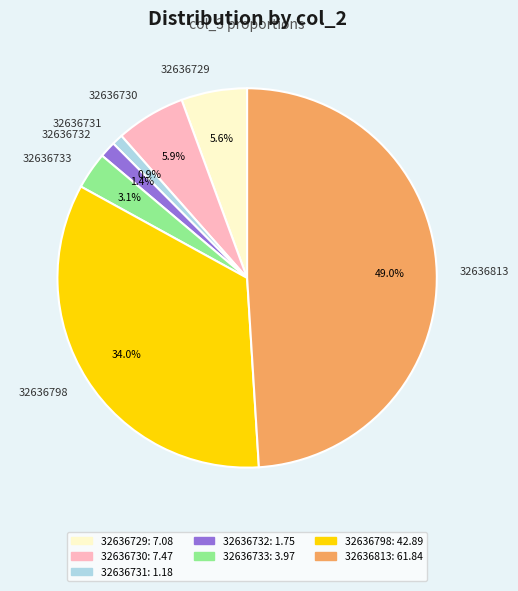

Which category has the biggest portion of the pie?

32636813